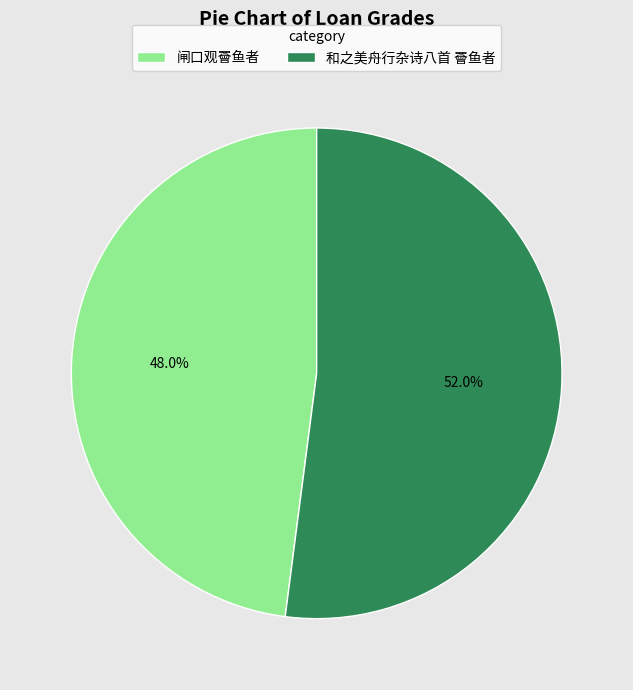

Which category accounts for the majority?

和之美舟行杂诗八首 罾鱼者